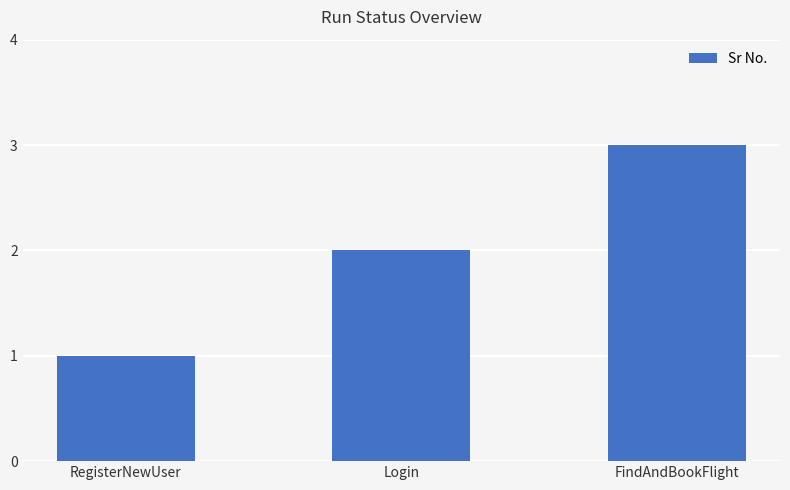

Is it true that the value at FindAndBookFlight is 3?

True